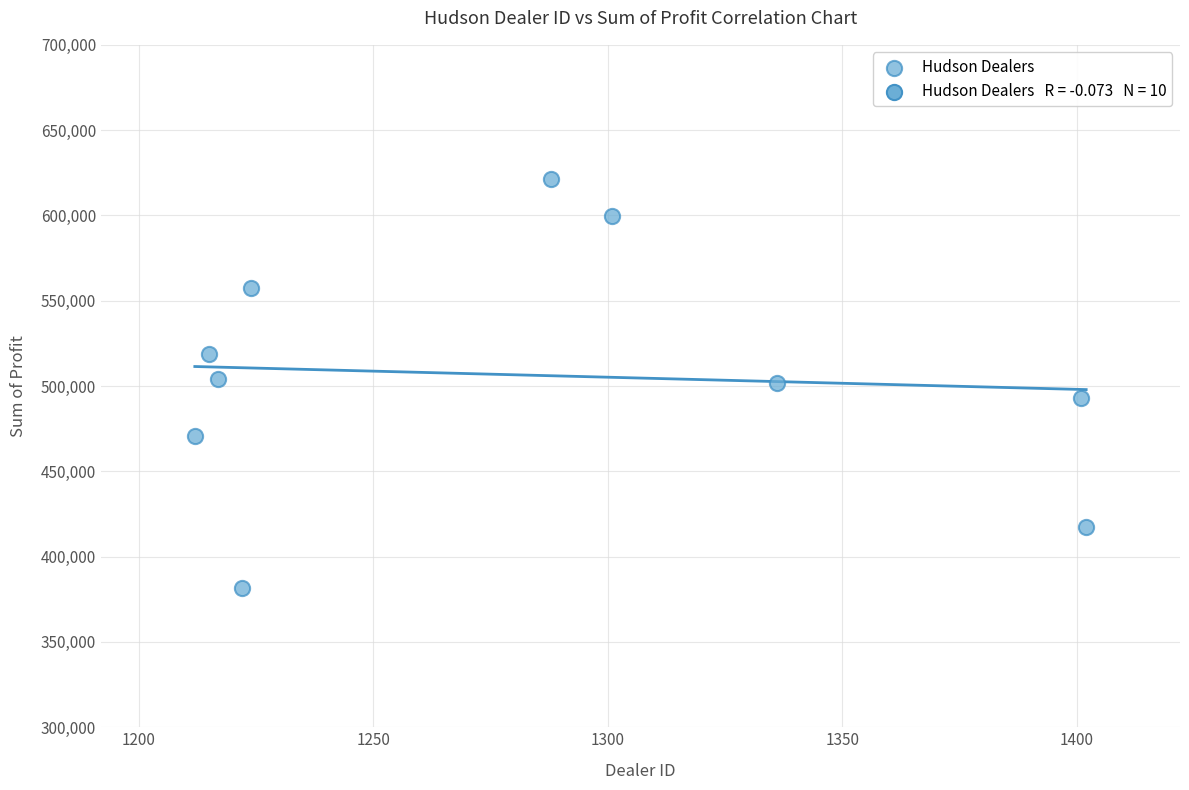

What is the average Y value?

506476.2